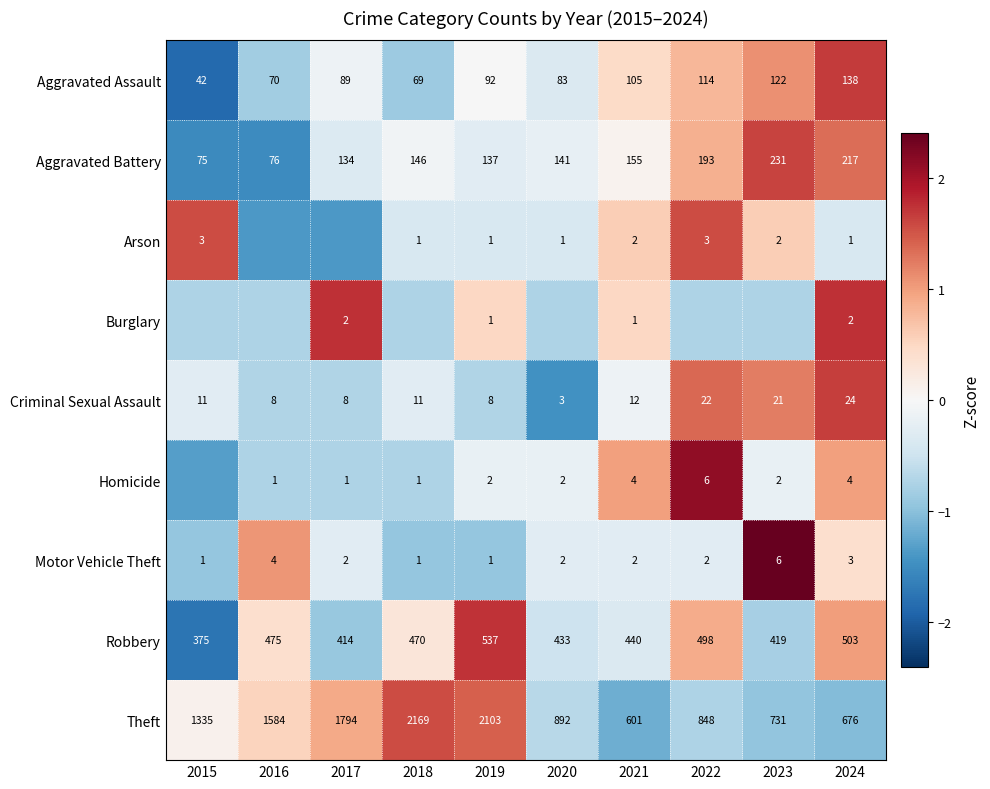

How many categories are shown in the chart?

10